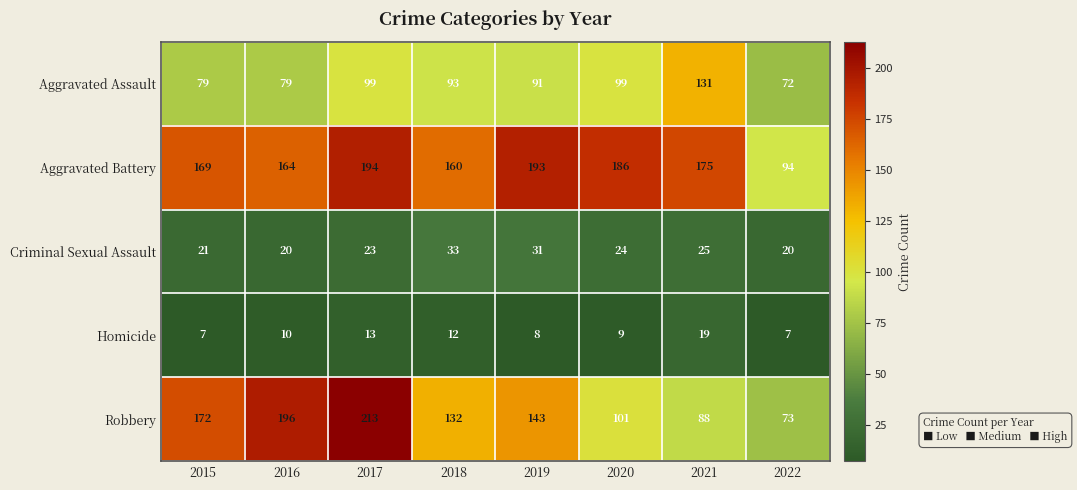

True or false: Robbery has a value of 143 at 2019.

True